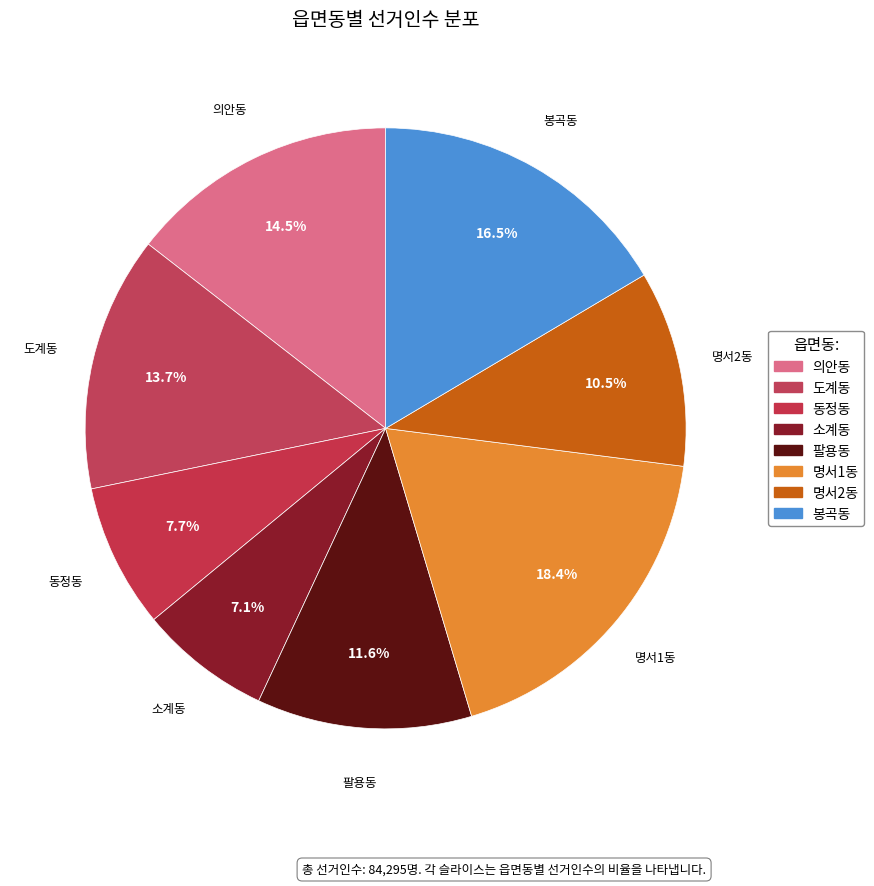

The 동정동 slice represents 8% of the pie. True or false?

True